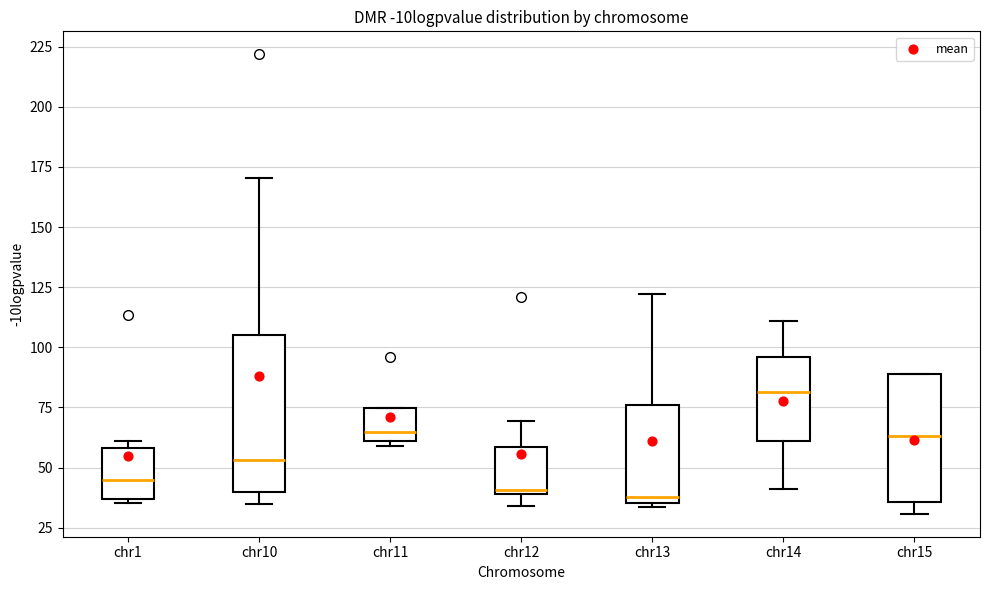

Reading left to right, read every box against the y-axis: the position of its median line, the range the box covers, and the ends of its whiskers. The values are not printed on the chart, so give them approximately, as read against the axis.

chr1: median 45, box 35 to 60, whiskers 35 to 60 (just above the box's upper edge)
chr10: median 55, box 40 to 105, whiskers 35 to 170
chr11: median 65, box 60 to 75, whiskers 60 (just below the box's lower edge) to 75
chr12: median 40 (just above the box's lower edge), box 40 to 60, whiskers 35 to 70
chr13: median 40, box 35 to 75, whiskers 35 (just below the box's lower edge) to 120
chr14: median 80, box 60 to 95, whiskers 40 to 110
chr15: median 65, box 35 to 90, whiskers 30 to 90